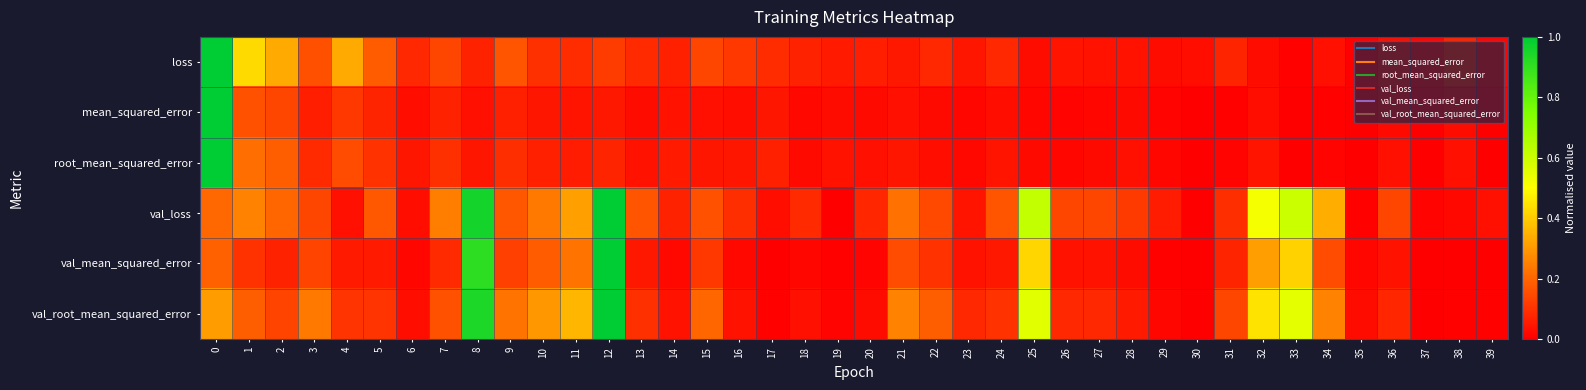

Reading right to left, list all the values displayed in this chart.

loss: 39=0.0	38=0.1	37=0.0	36=0.0	35=0.0	34=0.0	33=0.0	32=0.0	31=0.1	30=0.0	29=0.0	28=0.0	27=0.0	26=0.0	25=0.0	24=0.1	23=0.0	22=0.1	21=0.1	20=0.1	19=0.1	18=0.1	17=0.1	16=0.1	15=0.1	14=0.1	13=0.1	12=0.1	11=0.1	10=0.1	9=0.2	8=0.1	7=0.1	6=0.1	5=0.2	4=0.3	3=0.2	2=0.3	1=0.4	0=1.0
mean_squared_error: 39=0.0	38=0.0	37=0.0	36=0.0	35=0.0	34=0.0	33=0.0	32=0.0	31=0.0	30=0.0	29=0.0	28=0.0	27=0.0	26=0.0	25=0.0	24=0.0	23=0.0	22=0.0	21=0.0	20=0.0	19=0.0	18=0.0	17=0.0	16=0.0	15=0.0	14=0.0	13=0.0	12=0.1	11=0.0	10=0.0	9=0.1	8=0.0	7=0.1	6=0.0	5=0.1	4=0.1	3=0.1	2=0.1	1=0.2	0=1.0
root_mean_squared_error: 39=0.0	38=0.0	37=0.0	36=0.0	35=0.0	34=0.0	33=0.0	32=0.0	31=0.0	30=0.0	29=0.0	28=0.0	27=0.0	26=0.0	25=0.0	24=0.0	23=0.0	22=0.0	21=0.0	20=0.0	19=0.0	18=0.0	17=0.1	16=0.0	15=0.0	14=0.1	13=0.0	12=0.1	11=0.1	10=0.1	9=0.1	8=0.0	7=0.1	6=0.0	5=0.1	4=0.2	3=0.1	2=0.2	1=0.2	0=1.0
val_loss: 39=0.0	38=0.0	37=0.0	36=0.1	35=0.0	34=0.3	33=0.6	32=0.5	31=0.1	30=0.0	29=0.1	28=0.1	27=0.1	26=0.1	25=0.6	24=0.2	23=0.0	22=0.1	21=0.2	20=0.1	19=0.0	18=0.1	17=0.0	16=0.1	15=0.2	14=0.1	13=0.2	12=1.0	11=0.3	10=0.2	9=0.2	8=1.0	7=0.2	6=0.0	5=0.2	4=0.0	3=0.1	2=0.2	1=0.3	0=0.2
val_mean_squared_error: 39=0.0	38=0.0	37=0.0	36=0.0	35=0.0	34=0.2	33=0.4	32=0.3	31=0.1	30=0.0	29=0.0	28=0.0	27=0.0	26=0.0	25=0.4	24=0.0	23=0.0	22=0.1	21=0.2	20=0.0	19=0.0	18=0.0	17=0.0	16=0.0	15=0.1	14=0.0	13=0.0	12=1.0	11=0.2	10=0.2	9=0.1	8=0.9	7=0.1	6=0.0	5=0.1	4=0.1	3=0.1	2=0.1	1=0.1	0=0.2
val_root_mean_squared_error: 39=0.0	38=0.0	37=0.0	36=0.1	35=0.0	34=0.3	33=0.6	32=0.4	31=0.1	30=0.0	29=0.0	28=0.1	27=0.1	26=0.1	25=0.6	24=0.1	23=0.1	22=0.2	21=0.3	20=0.0	19=0.0	18=0.0	17=0.0	16=0.0	15=0.2	14=0.0	13=0.1	12=1.0	11=0.4	10=0.3	9=0.2	8=0.9	7=0.2	6=0.0	5=0.1	4=0.1	3=0.2	2=0.1	1=0.2	0=0.3